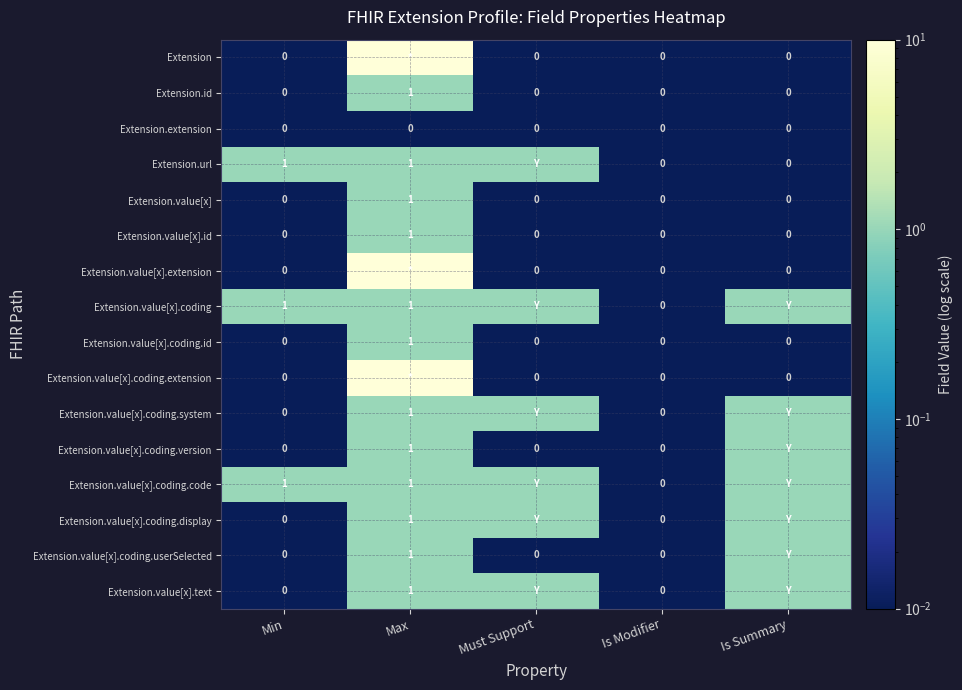

Between Is Summary and Max, which is larger?

Max